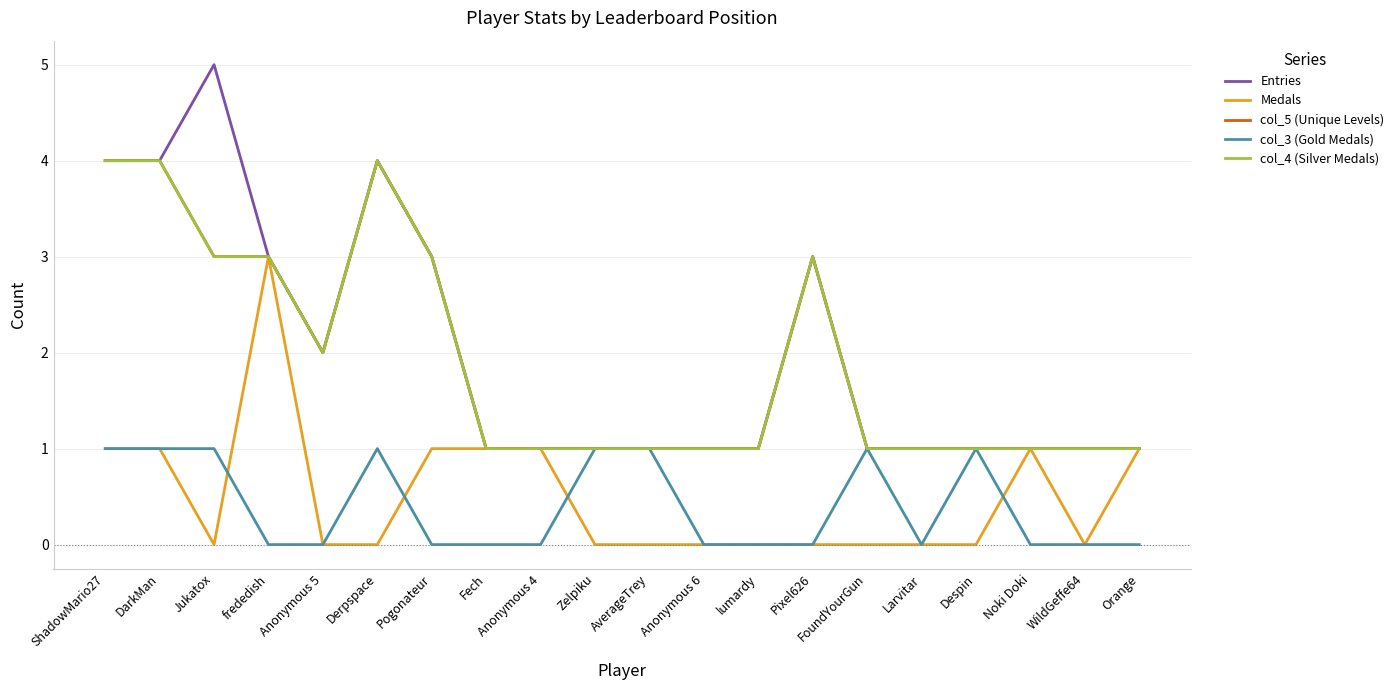

At which label is col_3 (Gold Medals) closest to 0?

frededish